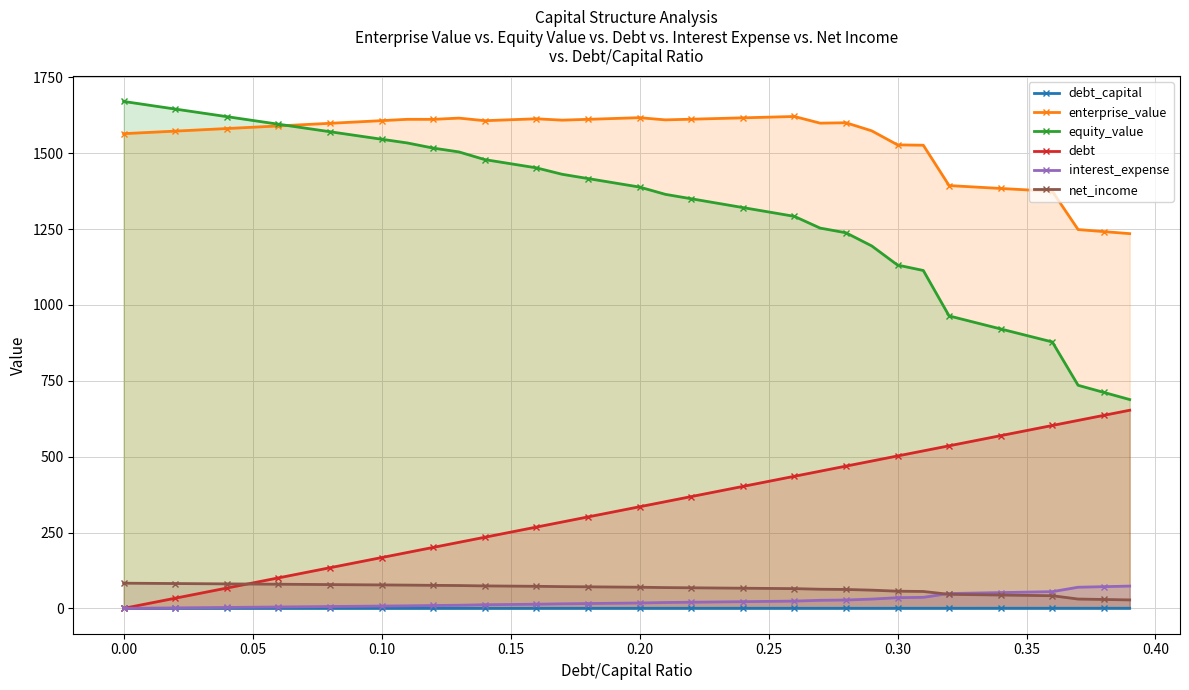

True or false: net_income and equity_value intersect in this chart.

False